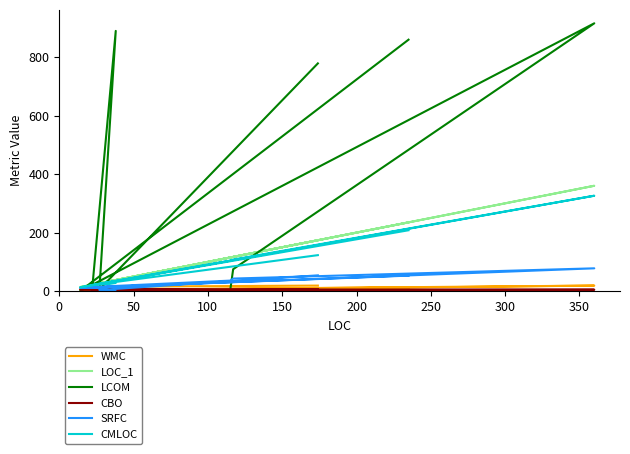

At which label does CBO reach its minimum?

300